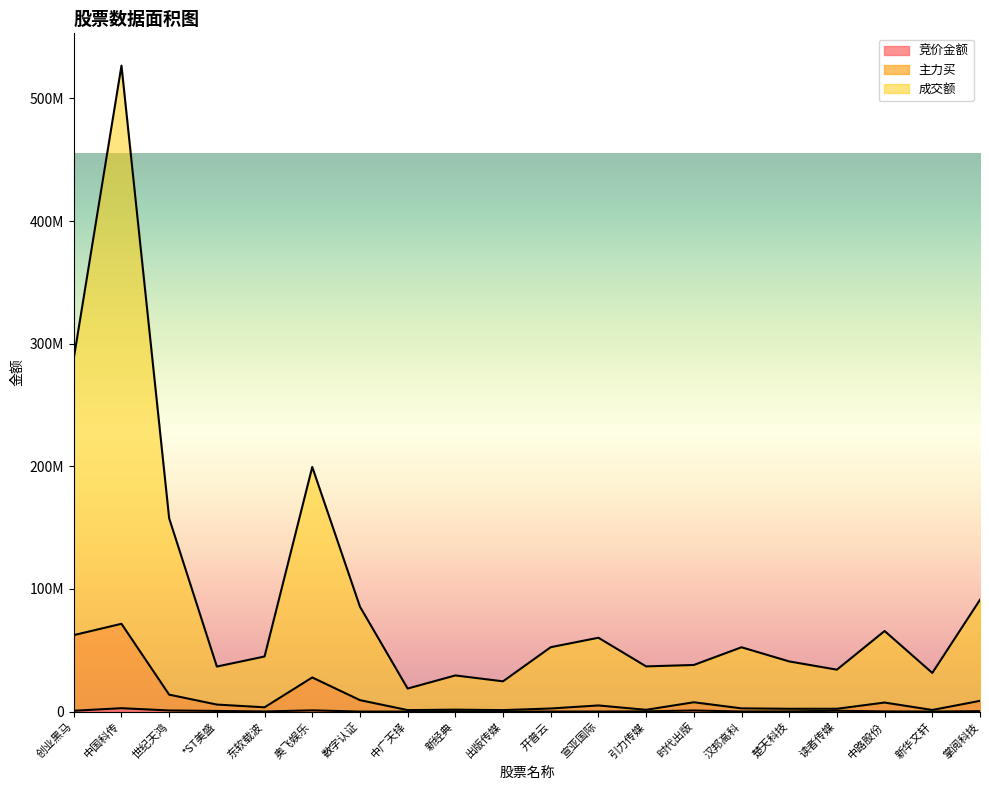

How many values in the 成交额 series exceed 52463813?

9